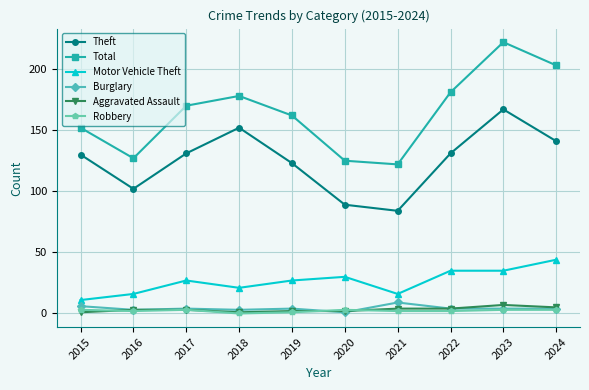

Reading left to right, transcribe all the data shown in this chart.

Theft: 2015=130	2016=102	2017=131	2018=152	2019=123	2020=89	2021=84	2022=131	2023=167	2024=141
Total: 2015=152	2016=127	2017=170	2018=178	2019=162	2020=125	2021=122	2022=181	2023=222	2024=203
Motor Vehicle Theft: 2015=11	2016=16	2017=27	2018=21	2019=27	2020=30	2021=16	2022=35	2023=35	2024=44
Burglary: 2015=6	2016=3	2017=4	2018=3	2019=4	2020=1	2021=9	2022=4	2023=4	2024=4
Aggravated Assault: 2015=1	2016=3	2017=3	2018=1	2019=2	2020=2	2021=4	2022=4	2023=7	2024=5
Robbery: 2015=3	2016=2	2017=3	2018=0	2019=1	2020=3	2021=2	2022=2	2023=3	2024=3